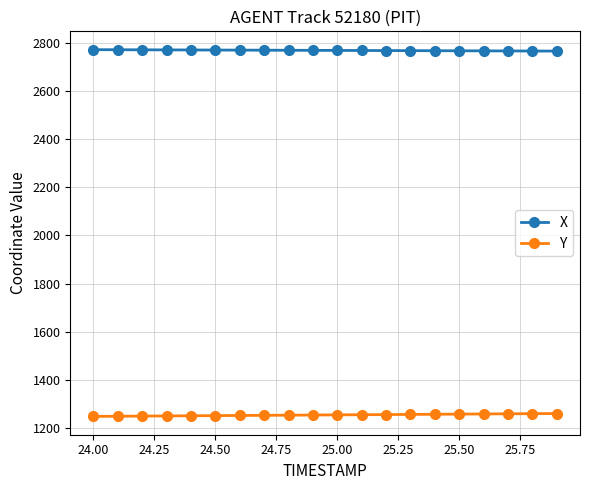

What is the sum of all Y values?

25088.4